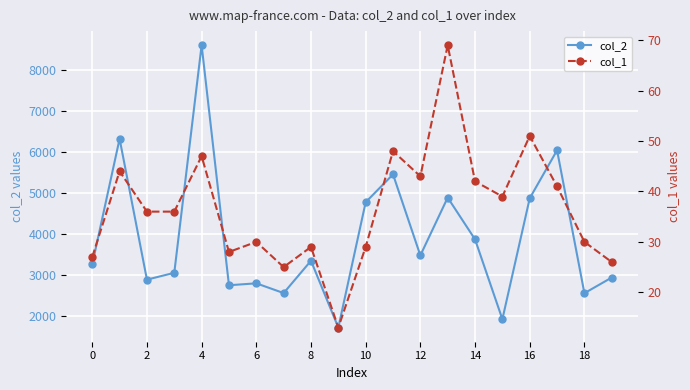

In col_2, how many points are lower than both neighbors (excluding endpoints)?

7